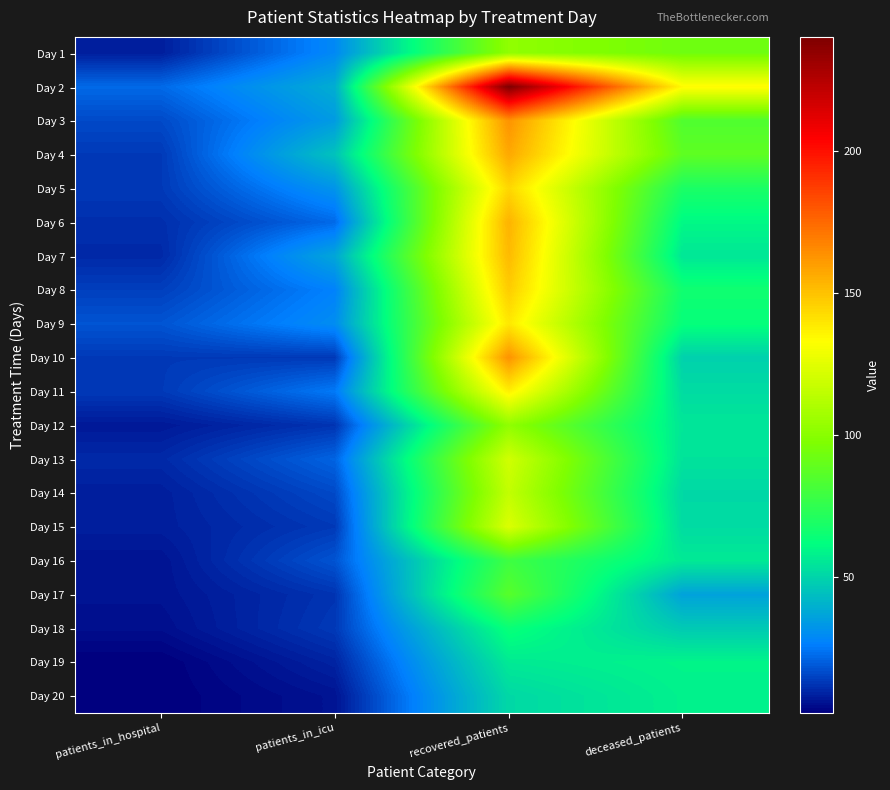

List the series in order of their peak value, lowest first.

Day 20, Day 19, Day 18, Day 16, Day 17, Day 1, Day 12, Day 14, Day 13, Day 15, Day 11, Day 9, Day 5, Day 8, Day 7, Day 6, Day 4, Day 3, Day 10, Day 2